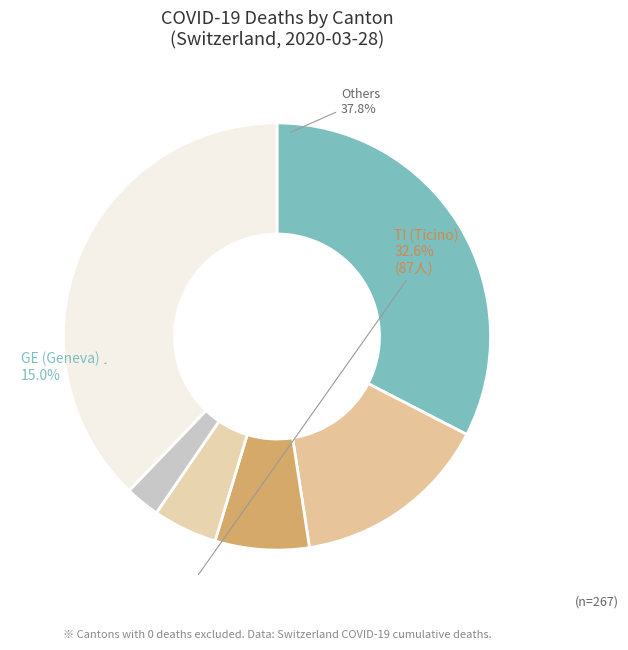

How many slices are in this pie chart?

6